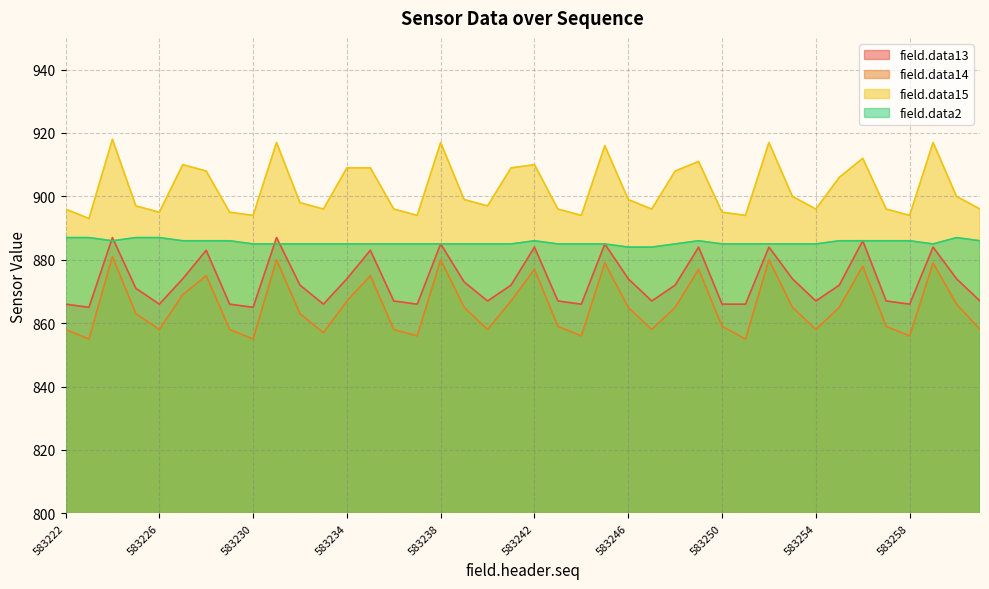

True or false: field.data14 has more than 1 points higher than both neighbors.

True